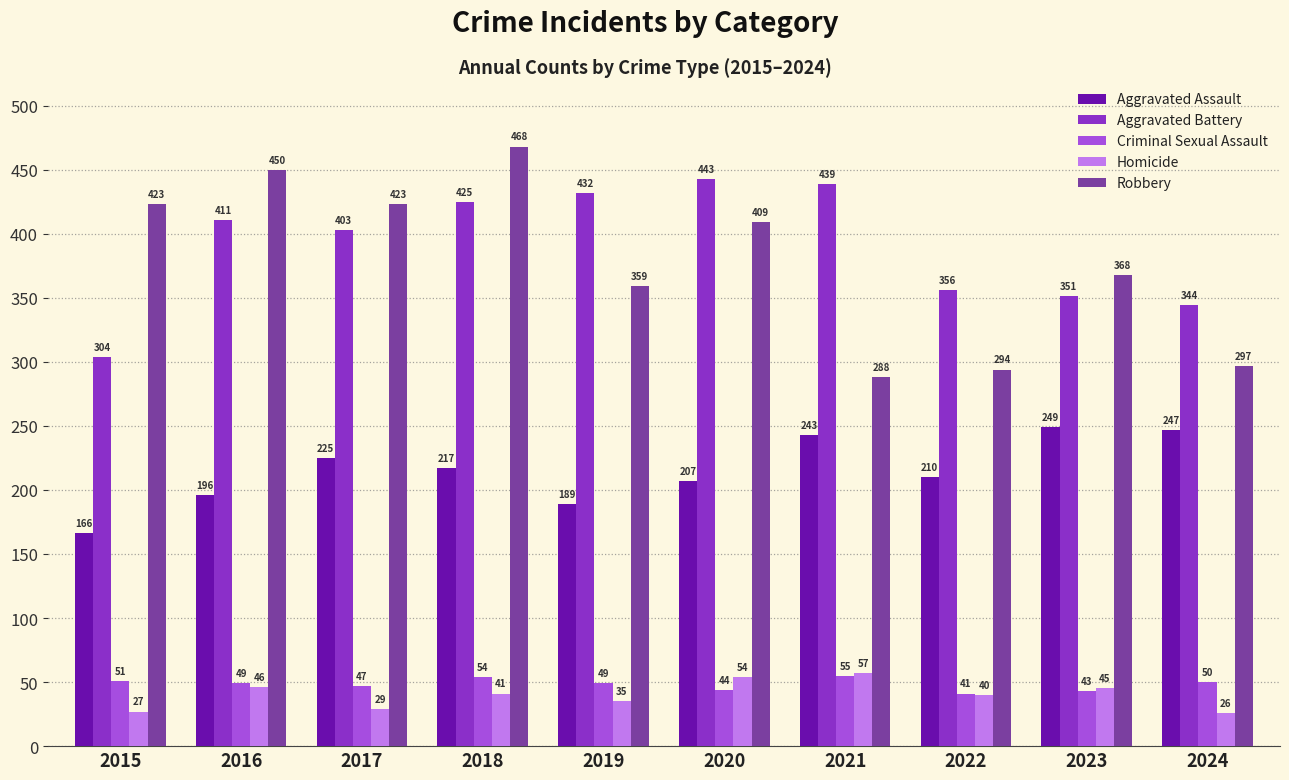

How many groups of bars are there?

10